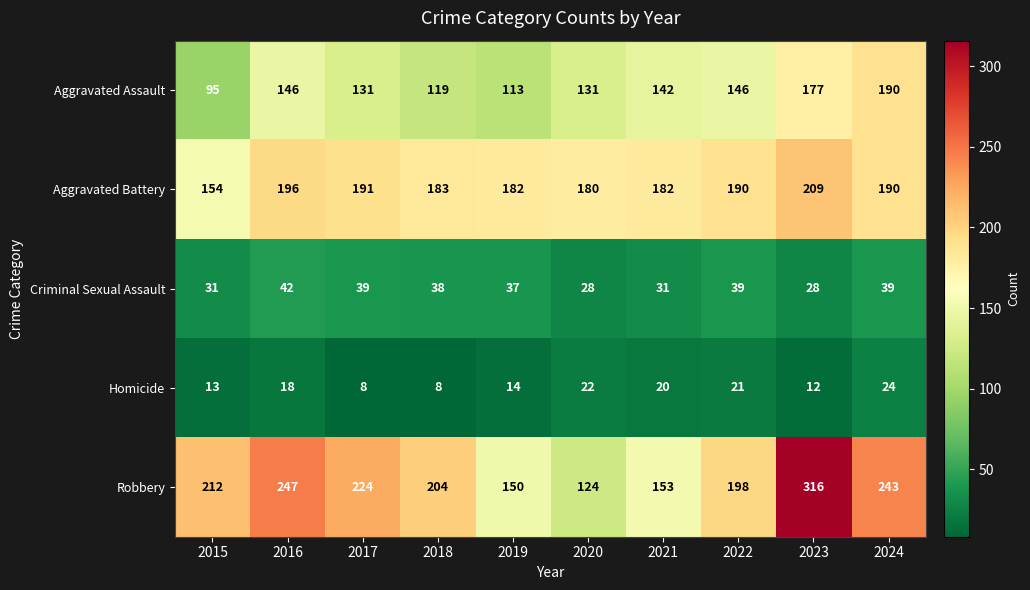

What is the total value across all series at 2018?

552